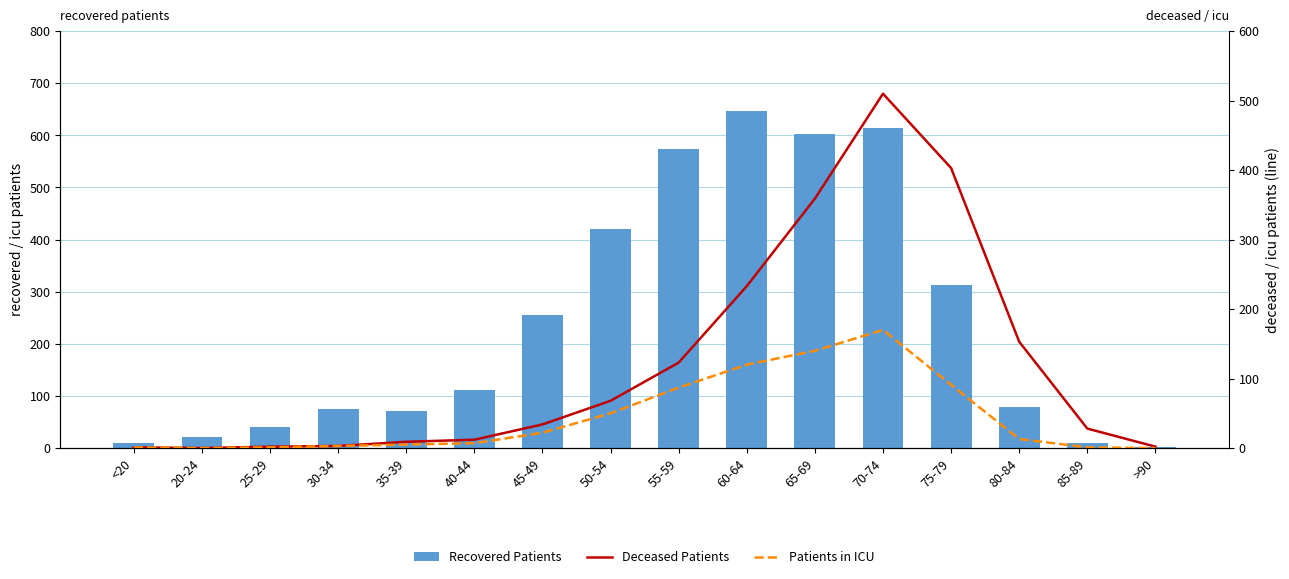

Between 25-29 and 50-54, which series saw the biggest shift?

Recovered Patients